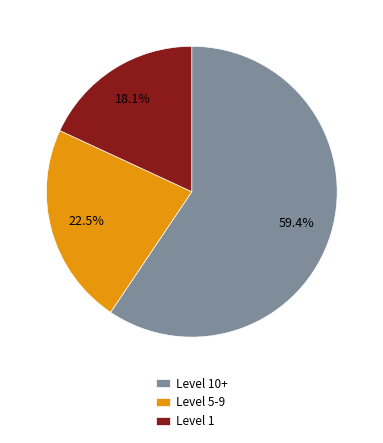

What is the ratio of the value at Level 1 to the value at Level 5-9?

0.8